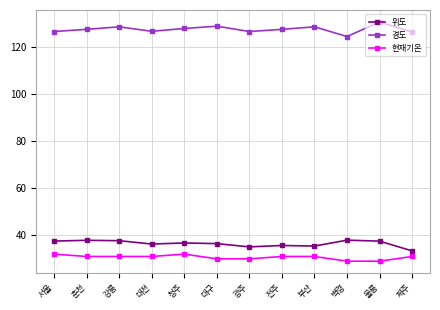

At how many categories does at least one series exceed 115?

12